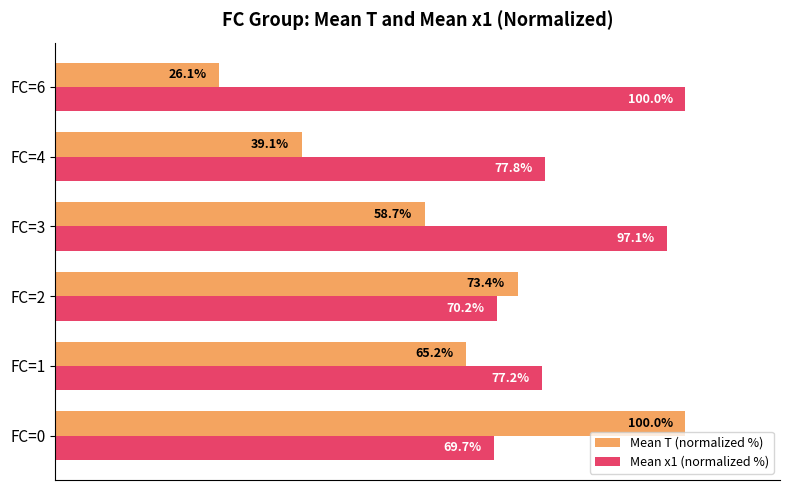

Which category has the highest value in the Mean x1 (normalized %) series?

FC=6